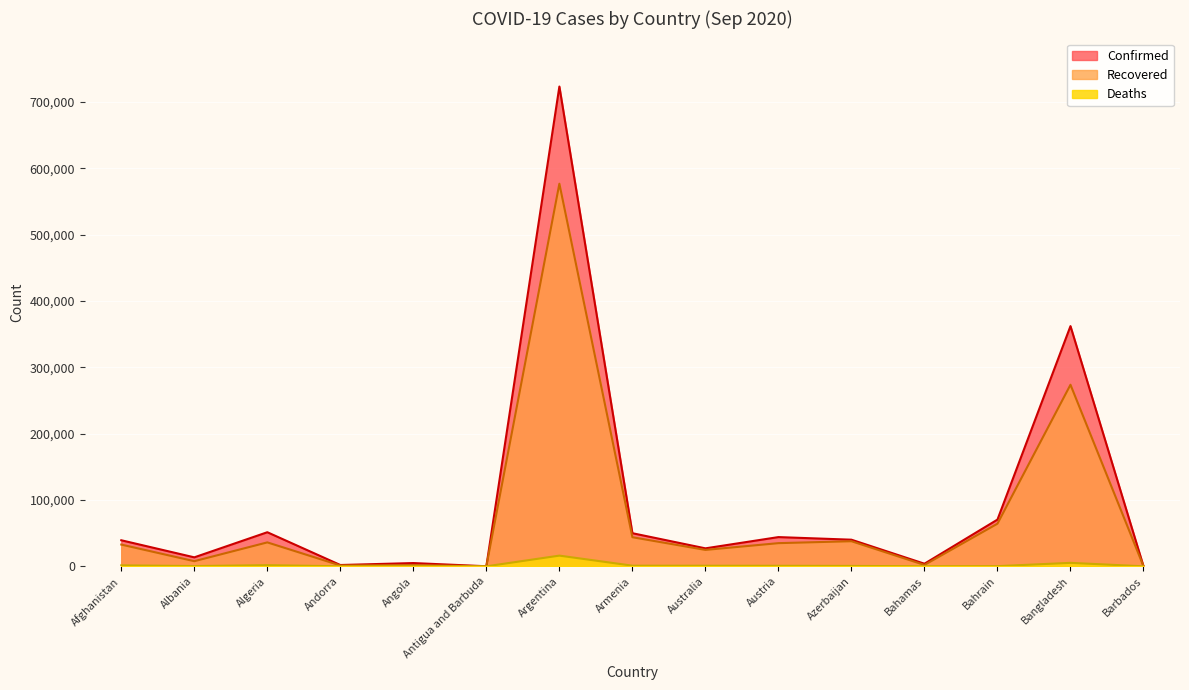

True or false: Deaths and Confirmed cross at least once.

False